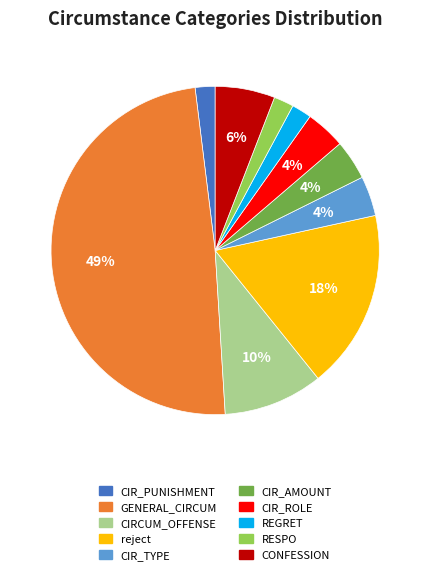

Approximately how many times larger is the value at CIRCUM_OFFENSE compared to CIR_TYPE?

2.5